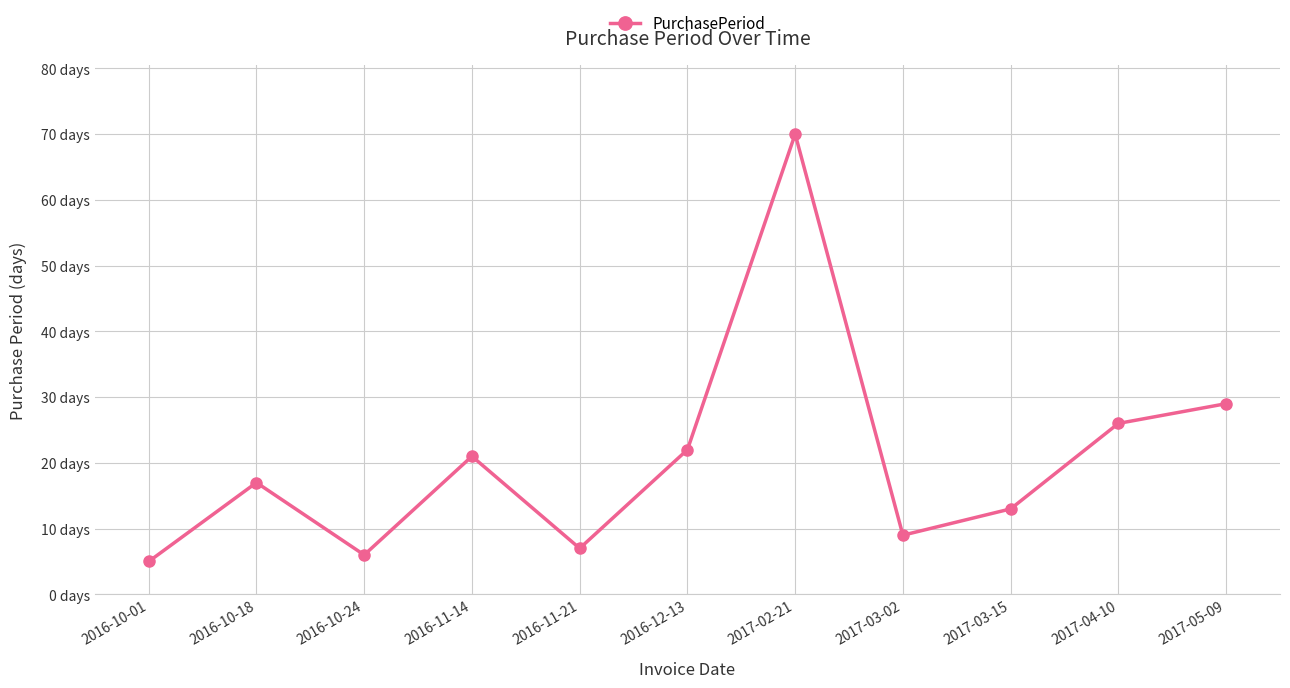

How many points are higher than both their immediate neighbors (excluding endpoints)?

3